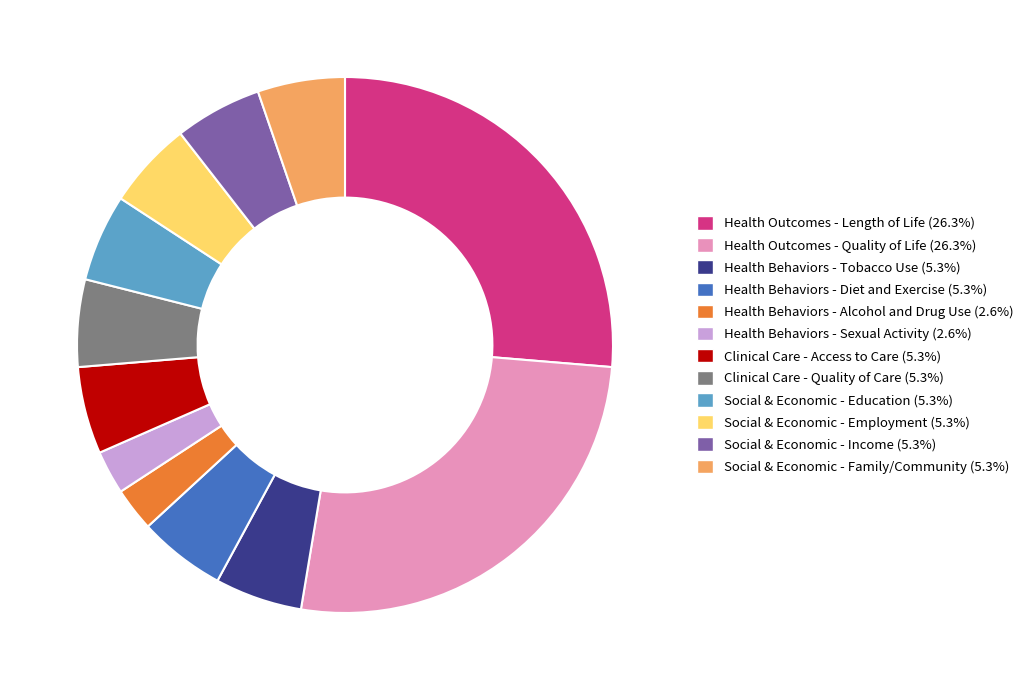

Count the number of slices in the pie.

12